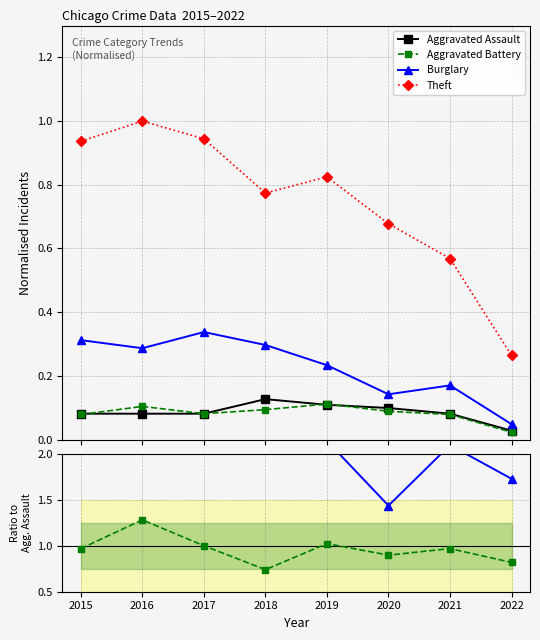

At which category does the chart reach its minimum across all series?

2022